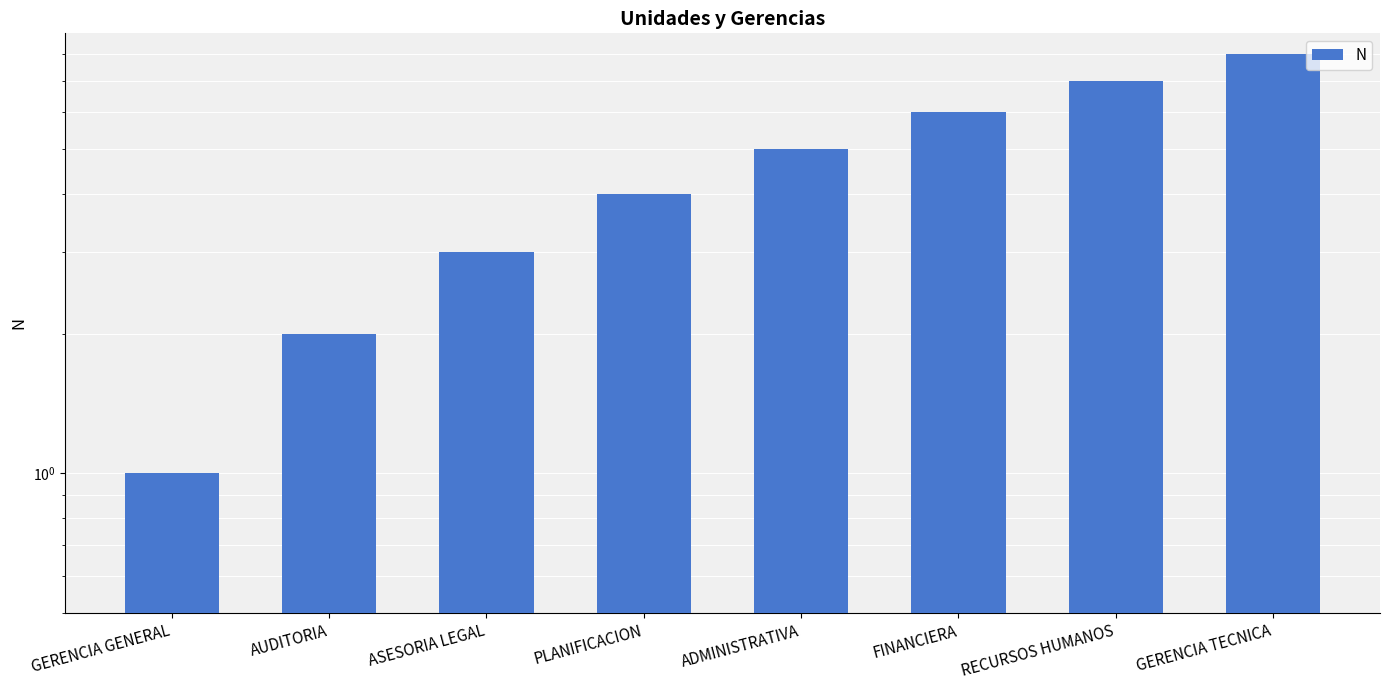

Which label corresponds to the smallest value in the chart?

GERENCIA GENERAL